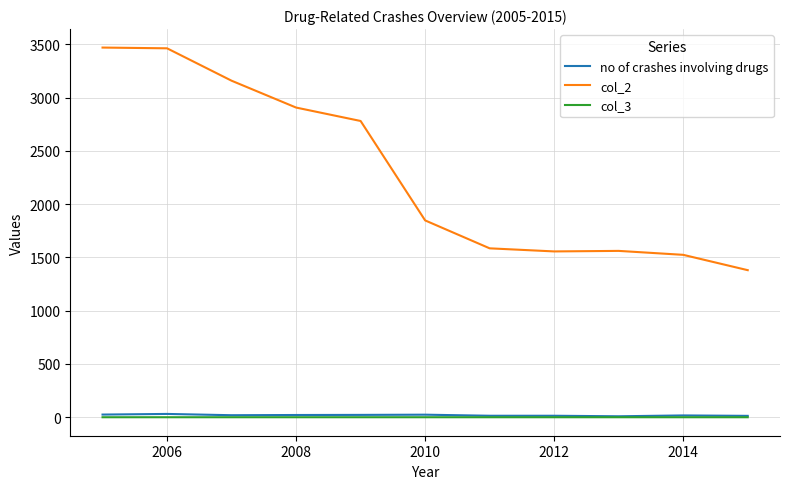

Which series has the largest range (max minus min)?

col_2